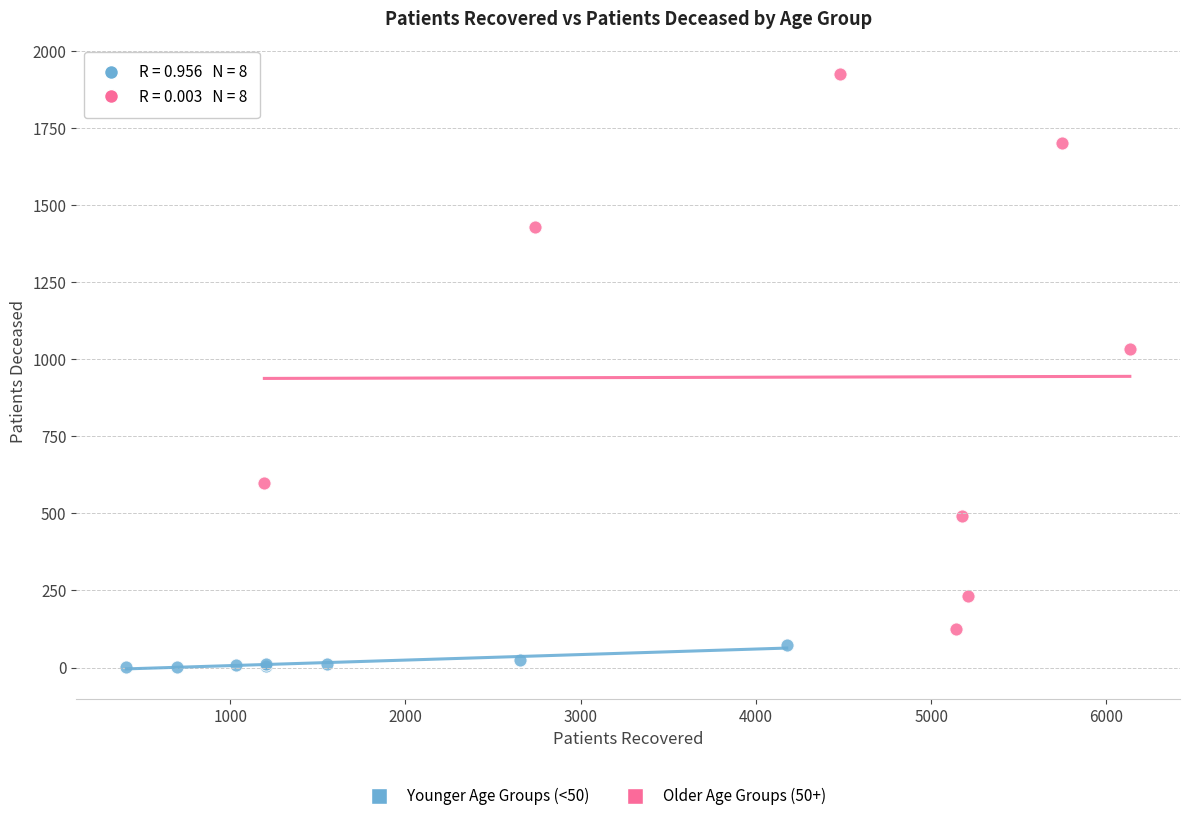

Which series contains the lowest Y value?

Younger Age Groups (<50)